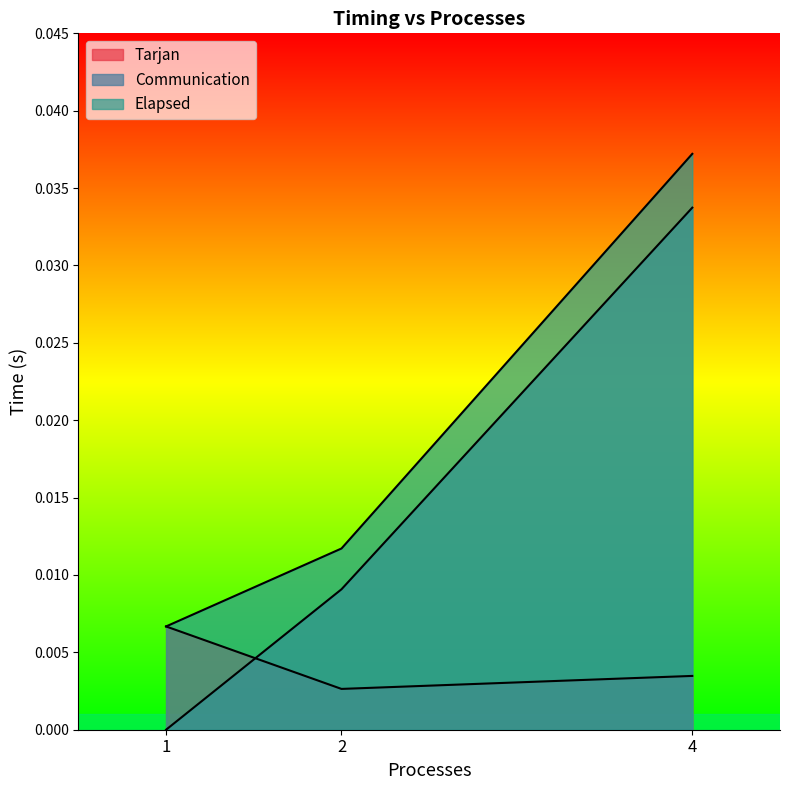

Rank the series at 2 from highest to lowest value.

Elapsed, Communication, Tarjan